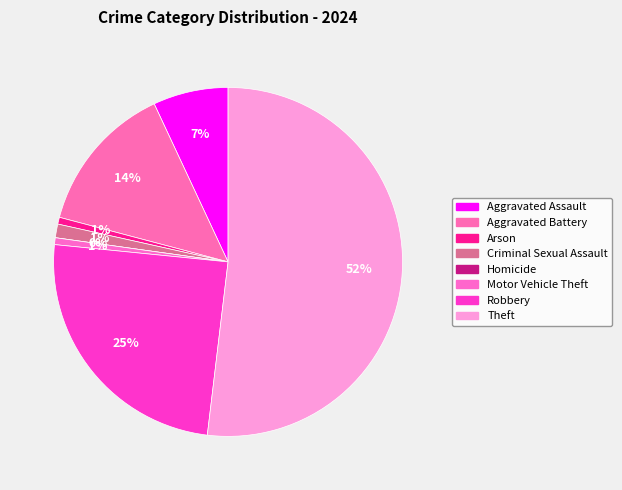

Count the number of slices in the pie.

8